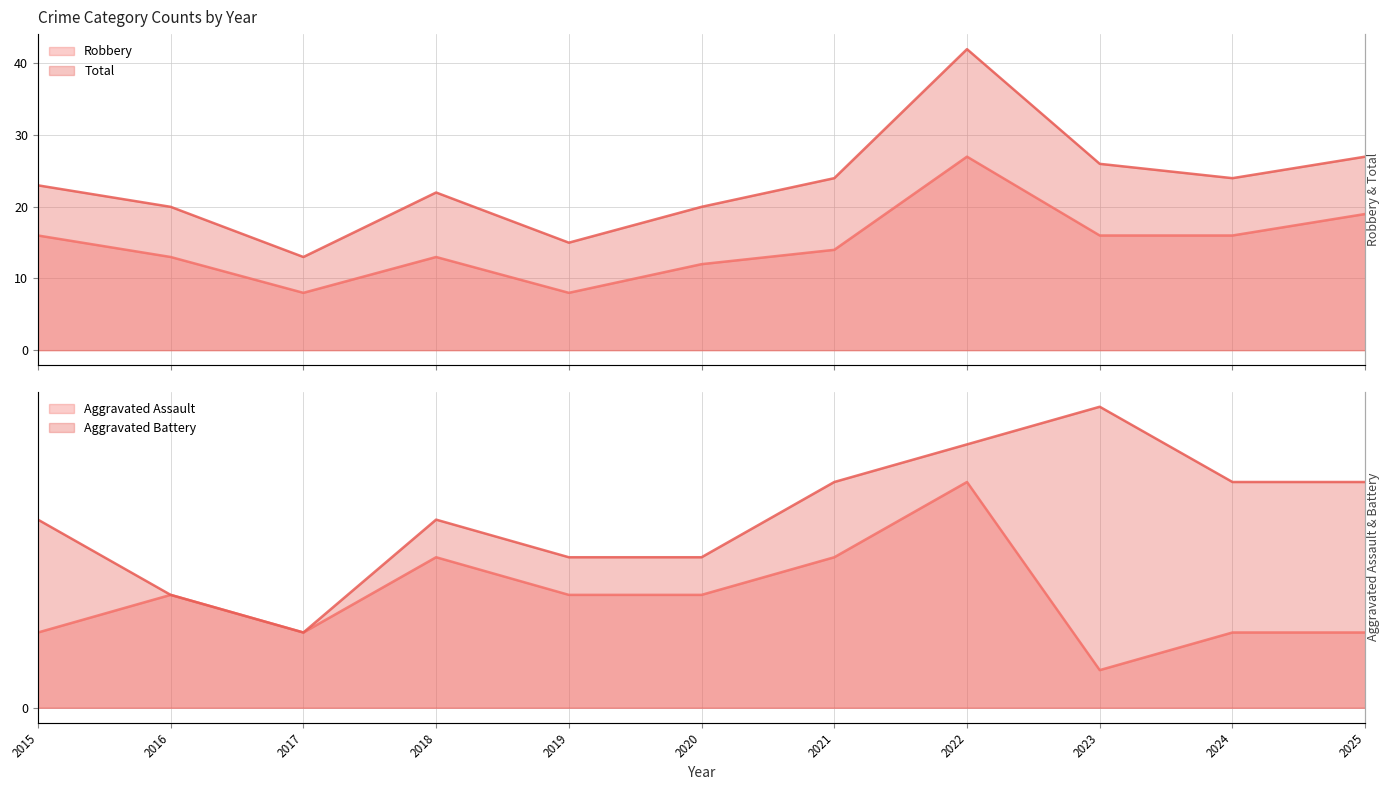

At which label does Aggravated Assault reach its peak?

2022